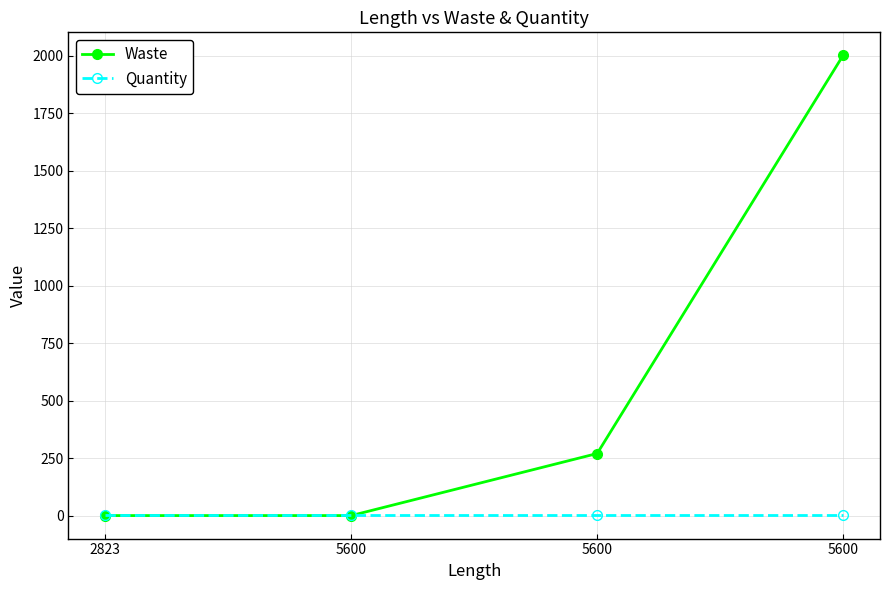

The value of Waste at 5600 is -959. True or false?

False